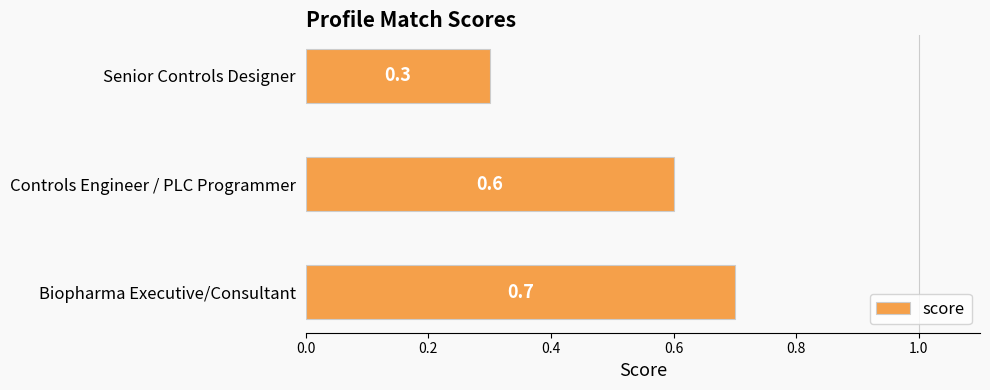

Does the chart contain stacked bars?

No